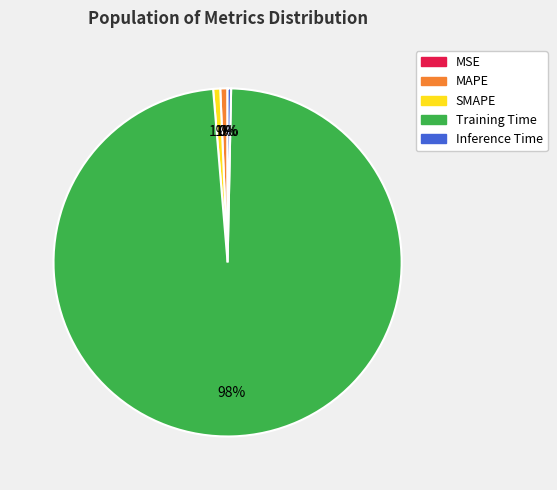

Which category has the biggest portion of the pie?

Training Time